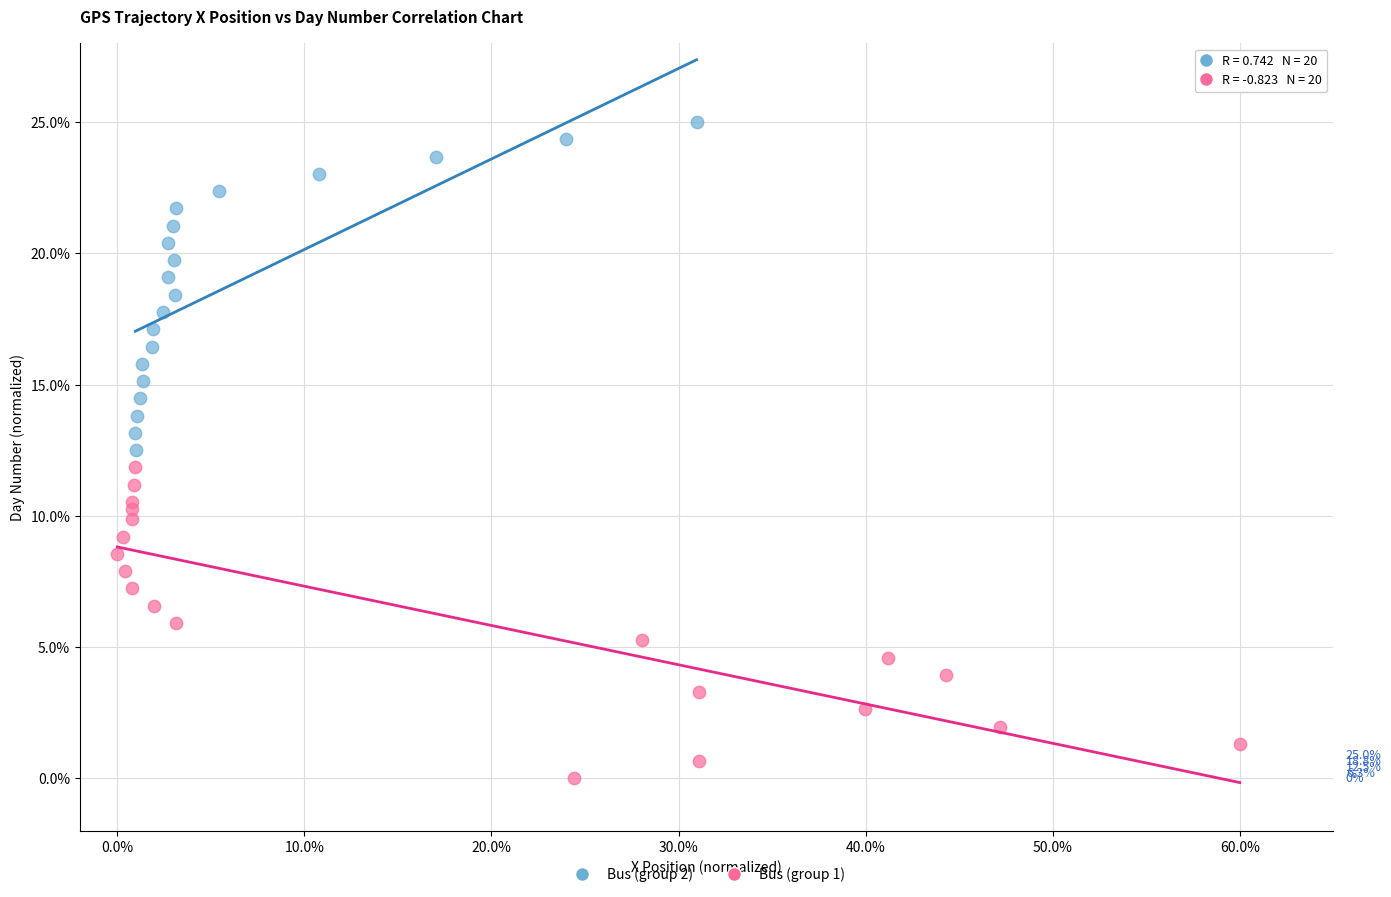

Which series contains the highest Y value?

Bus (group 2)